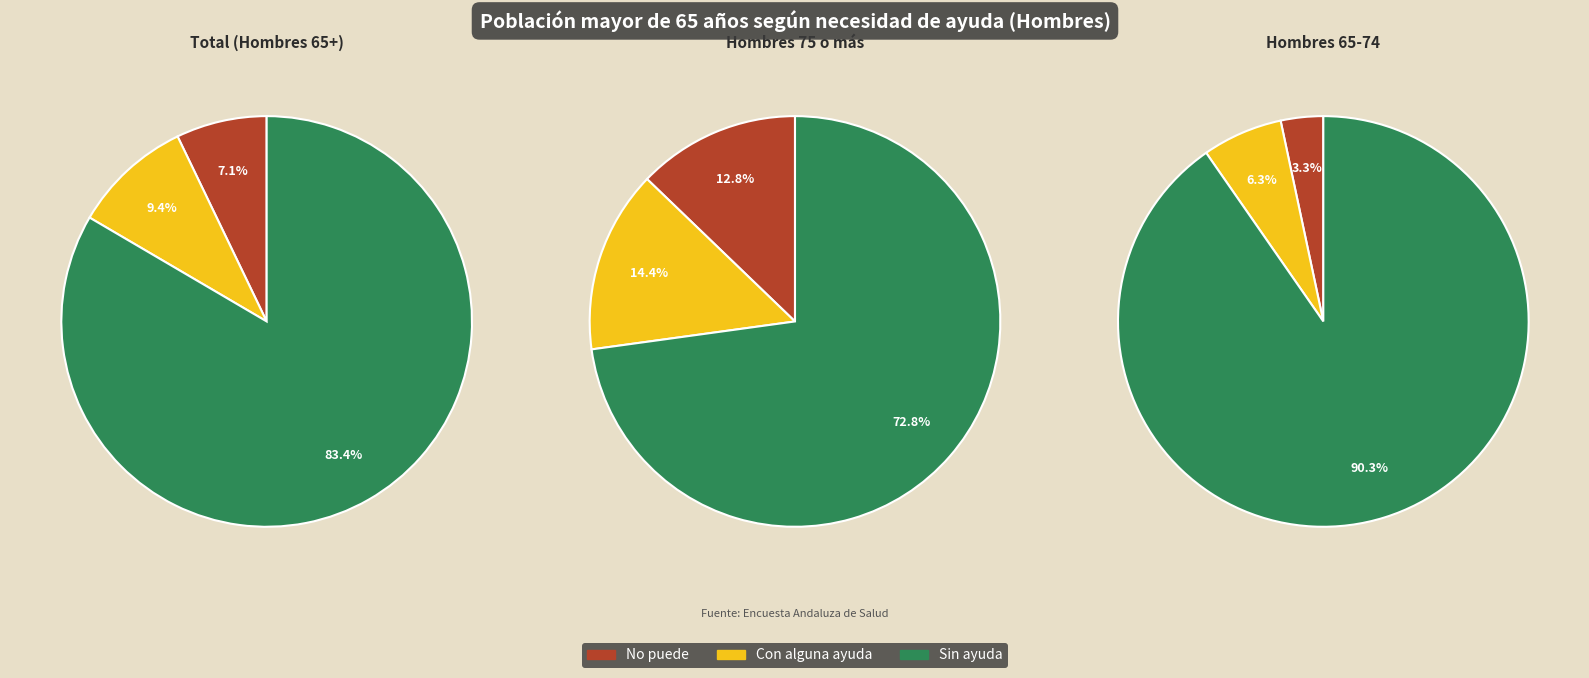

Rank the series at 65-74 (muestra) from highest to lowest value.

Sin ayuda, Con alguna ayuda, No puede